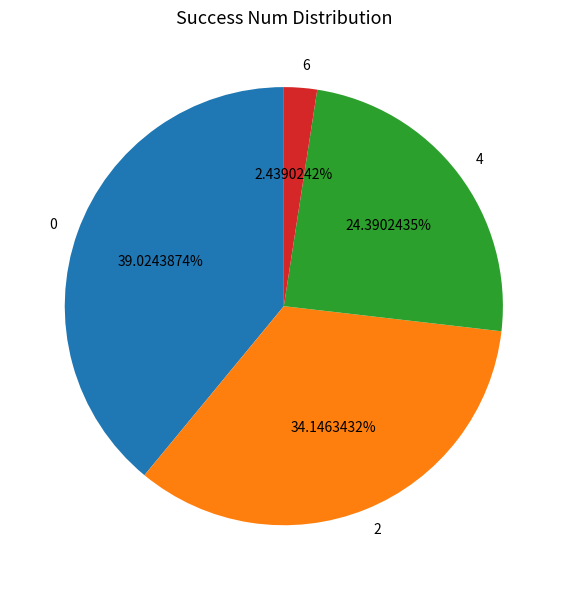

How much of the chart is everything except 0?

61.0%